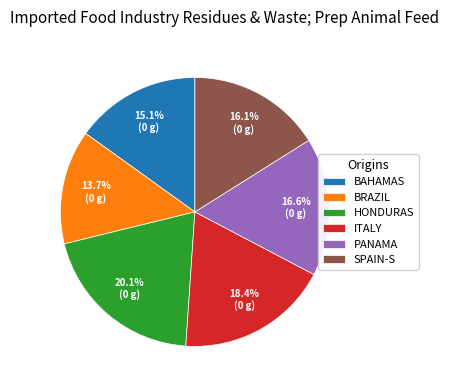

Which category has the biggest portion of the pie?

HONDURAS